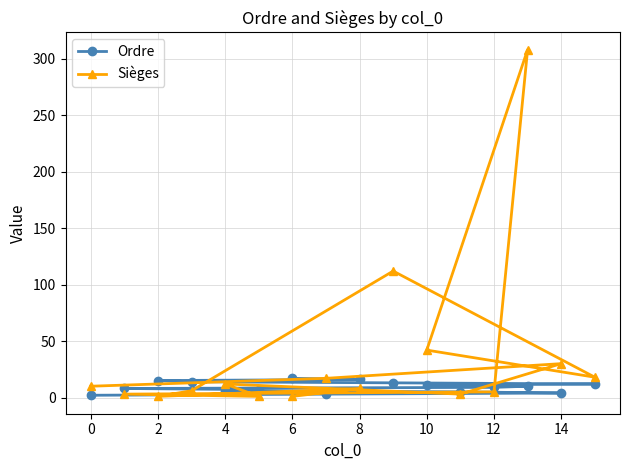

Which series has the largest total across all categories?

Sièges